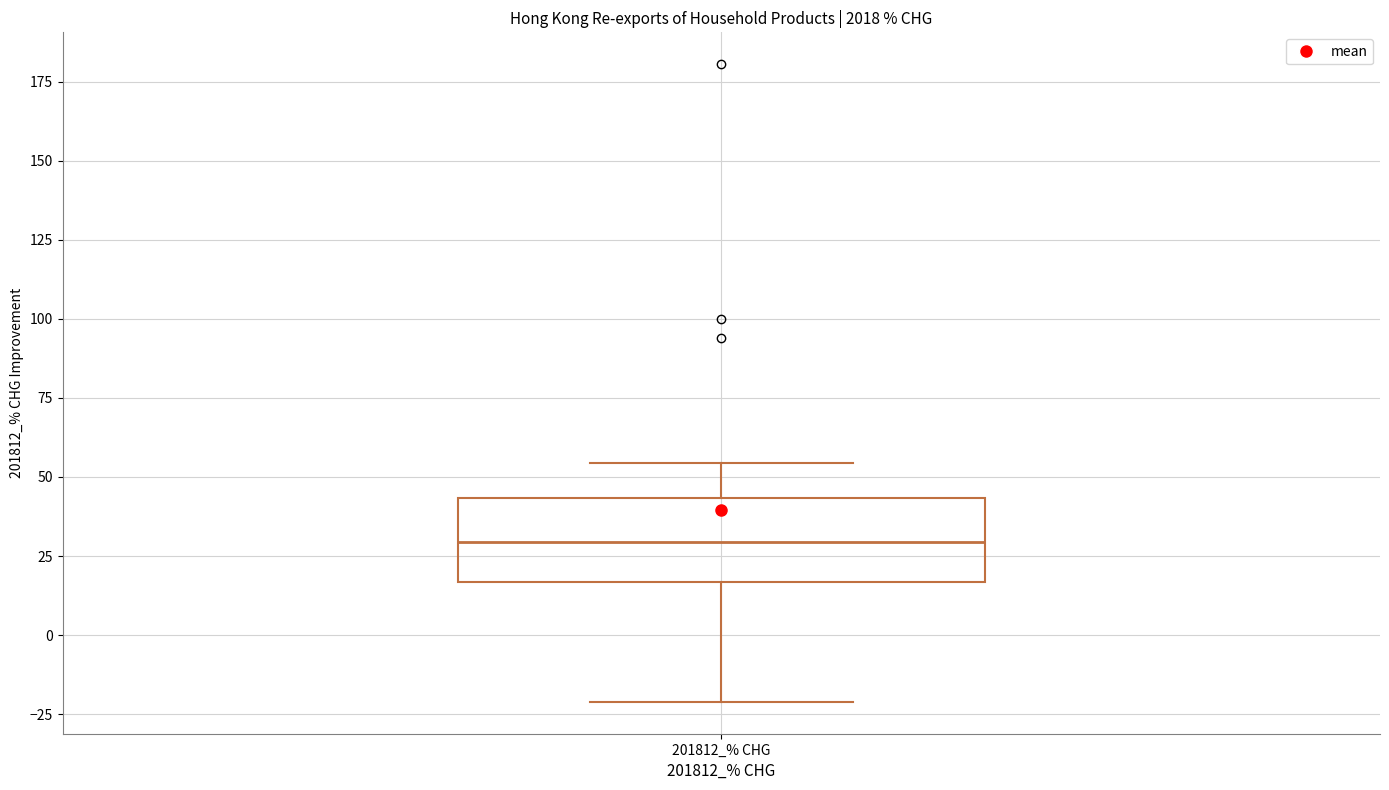

Where is the lower edge of the box for 201812_% CHG on the y-axis? The values are not printed on the chart, so give them approximately, as read against the axis.

15